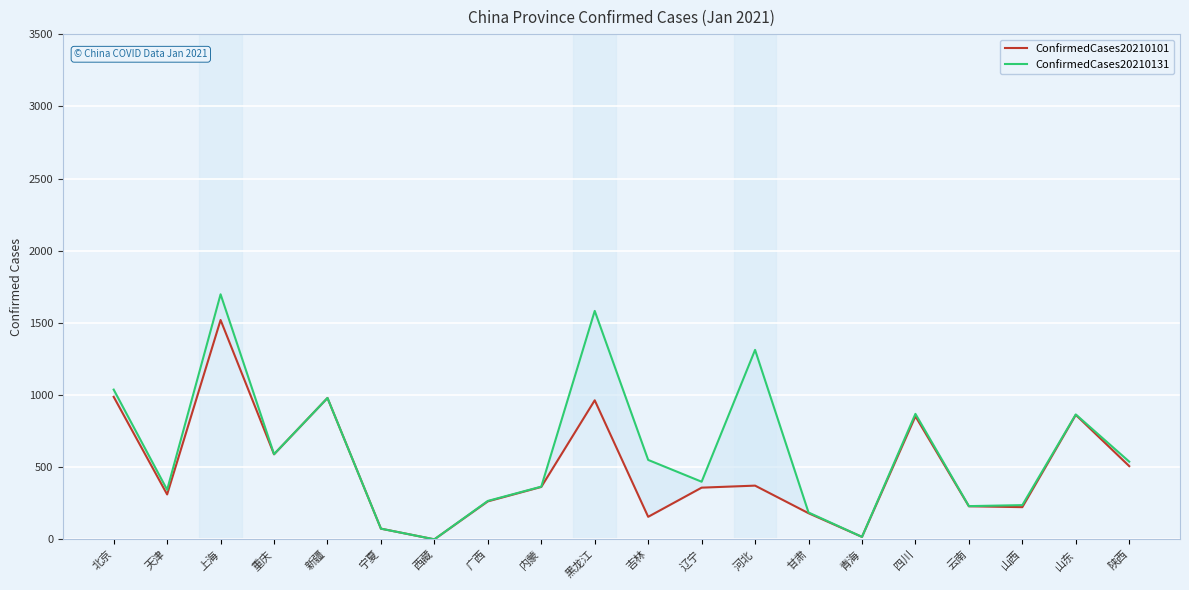

What is the difference between the maximum and minimum values in the ConfirmedCases20210131 series?

1697